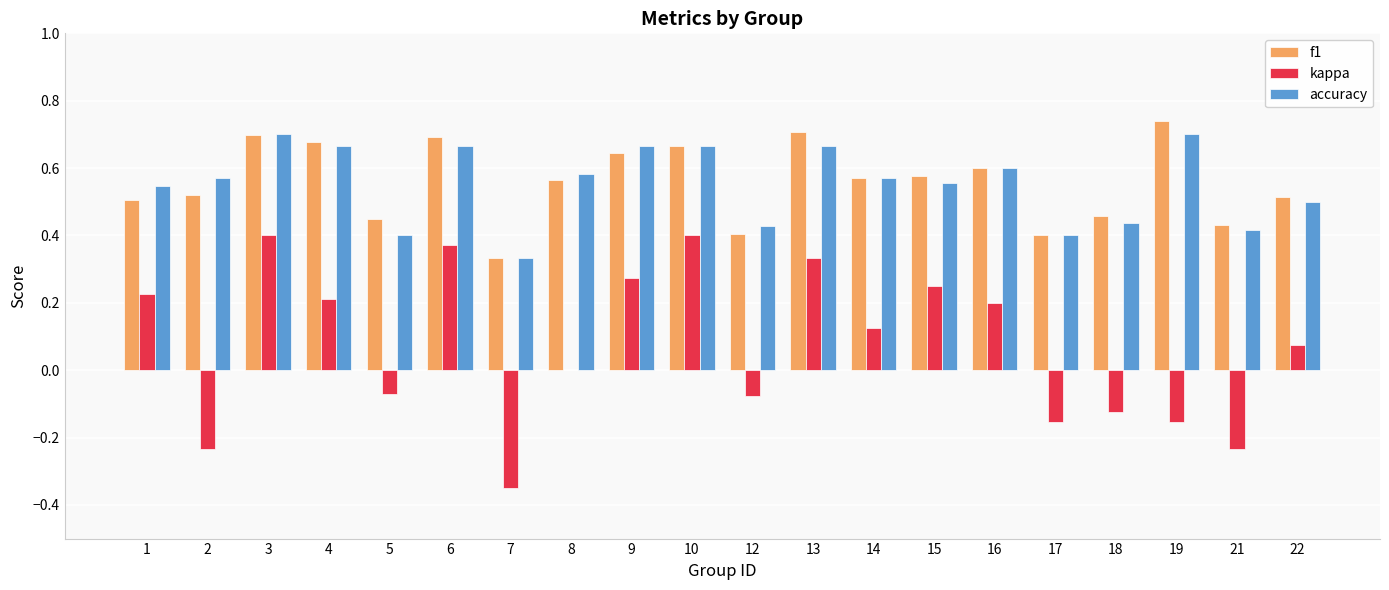

Between 5 and 7, which series saw the biggest shift?

kappa